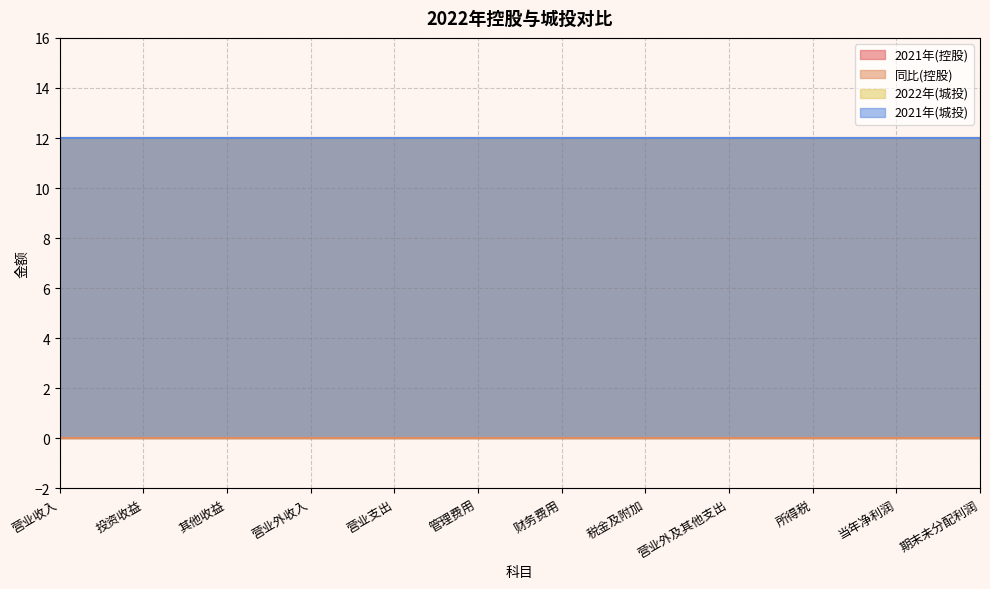

True or false: 同比(控股) and 2022年(城投) cross at least once.

False